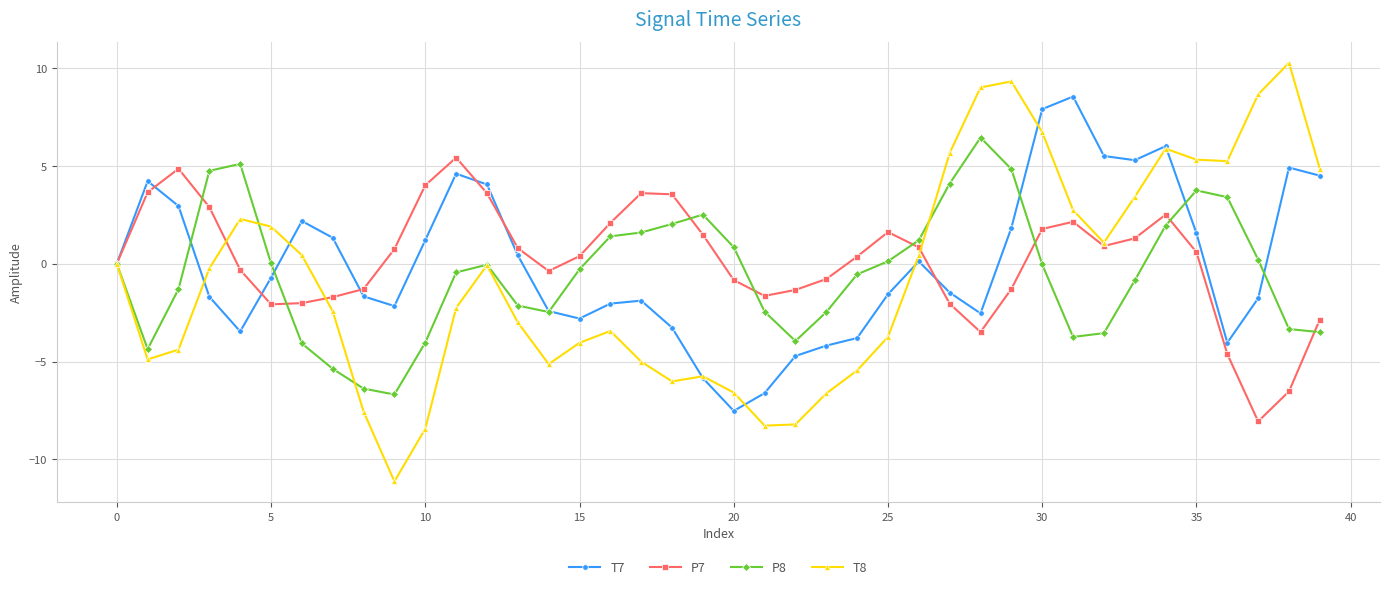

What is the lowest value of the T7 series?

-7.5